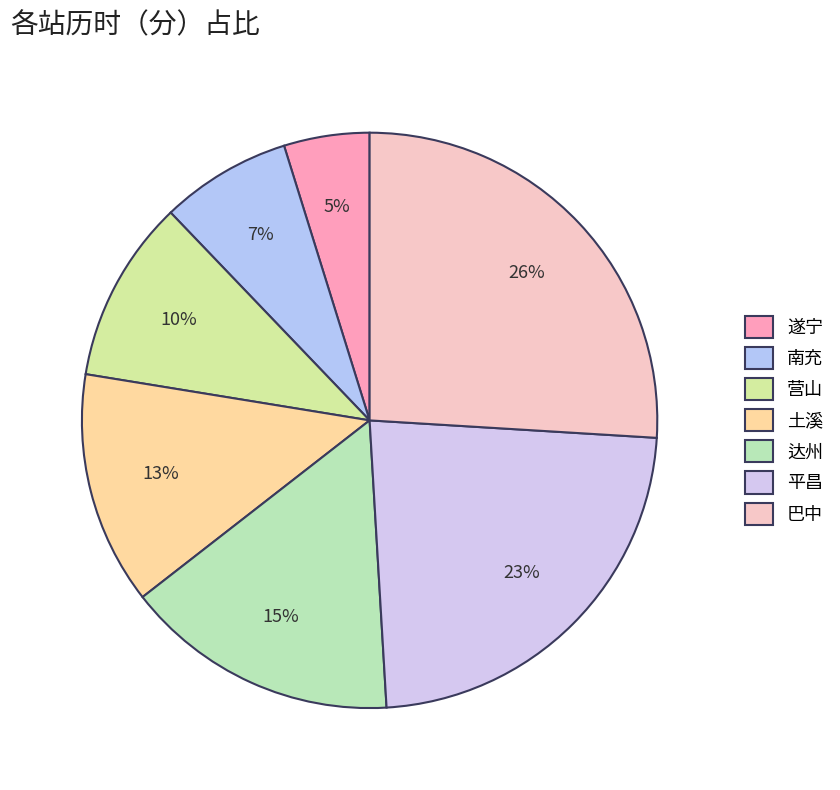

How many slices are in this pie chart?

7